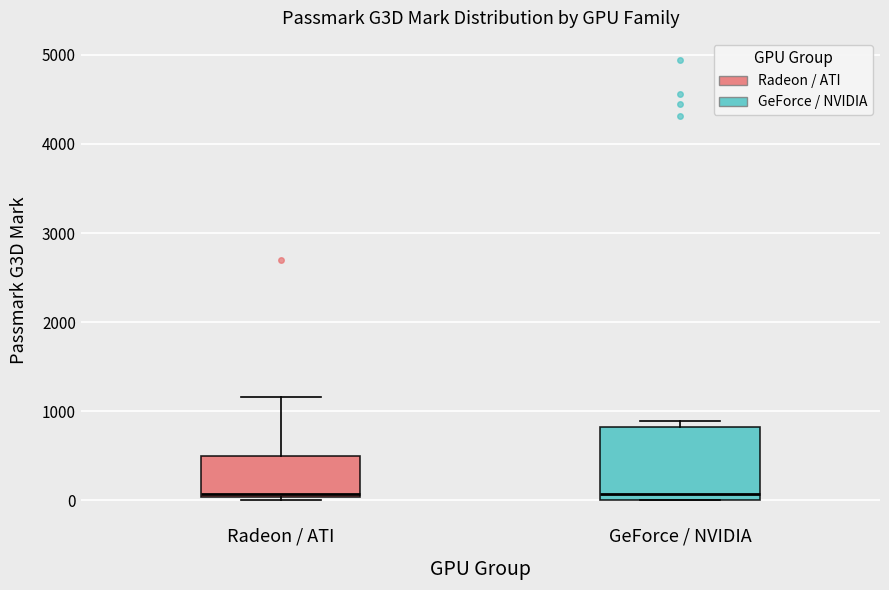

Comparing the boxes themselves (not the whiskers), which one is the tallest?

GeForce / NVIDIA